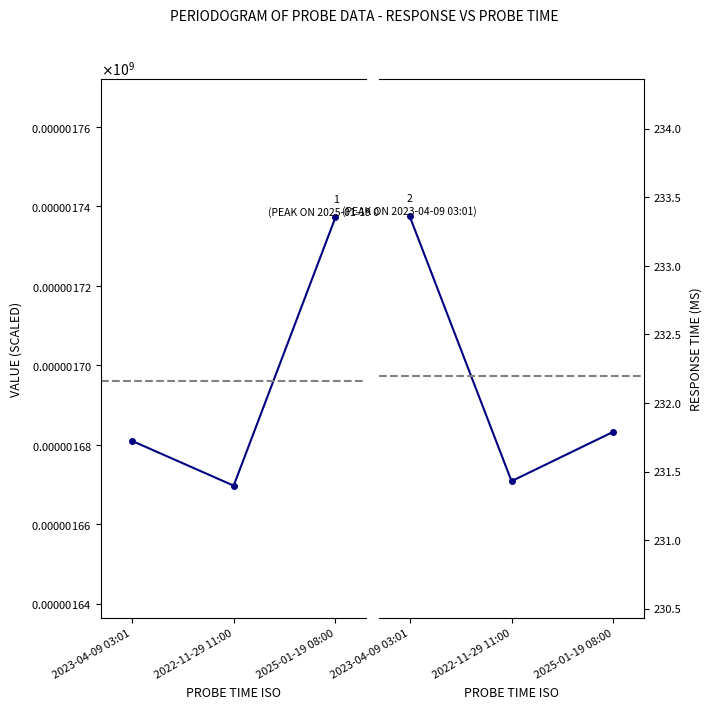

What is the minimum value for probe_time_ms?

1669.7